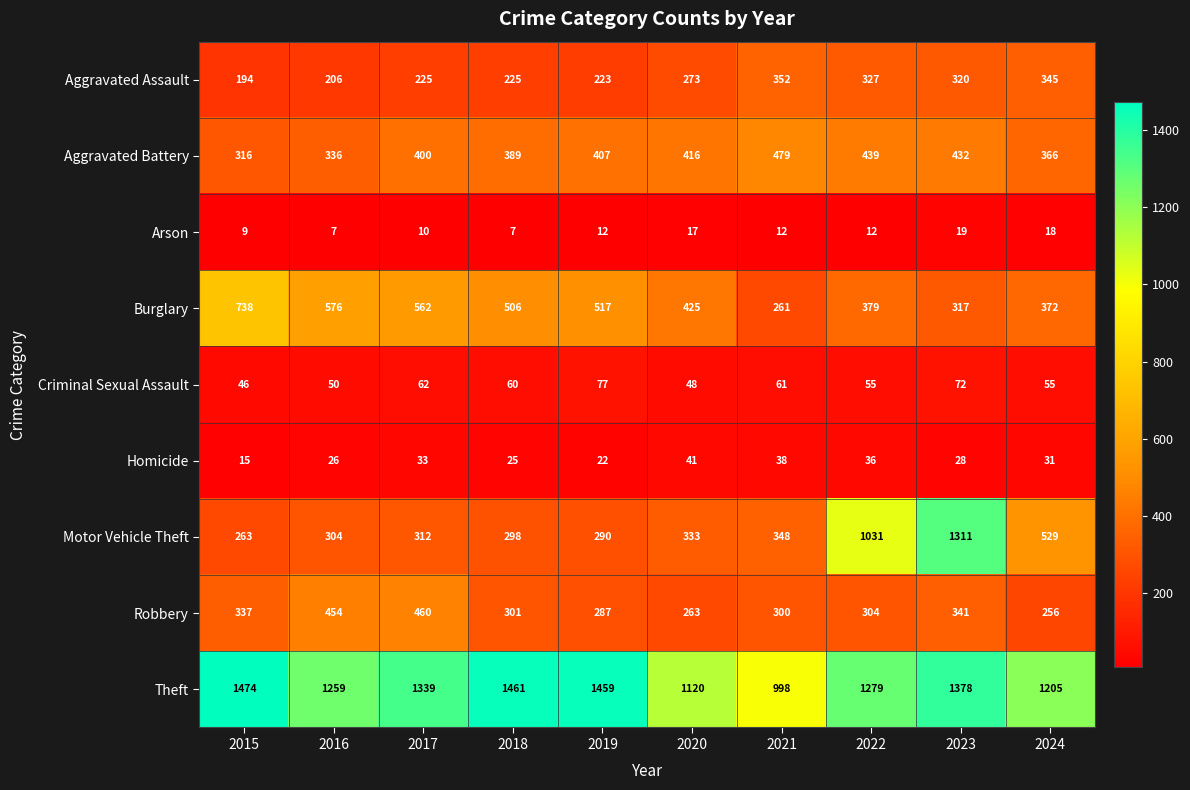

Which series changed the most between 2015 and 2021?

Burglary